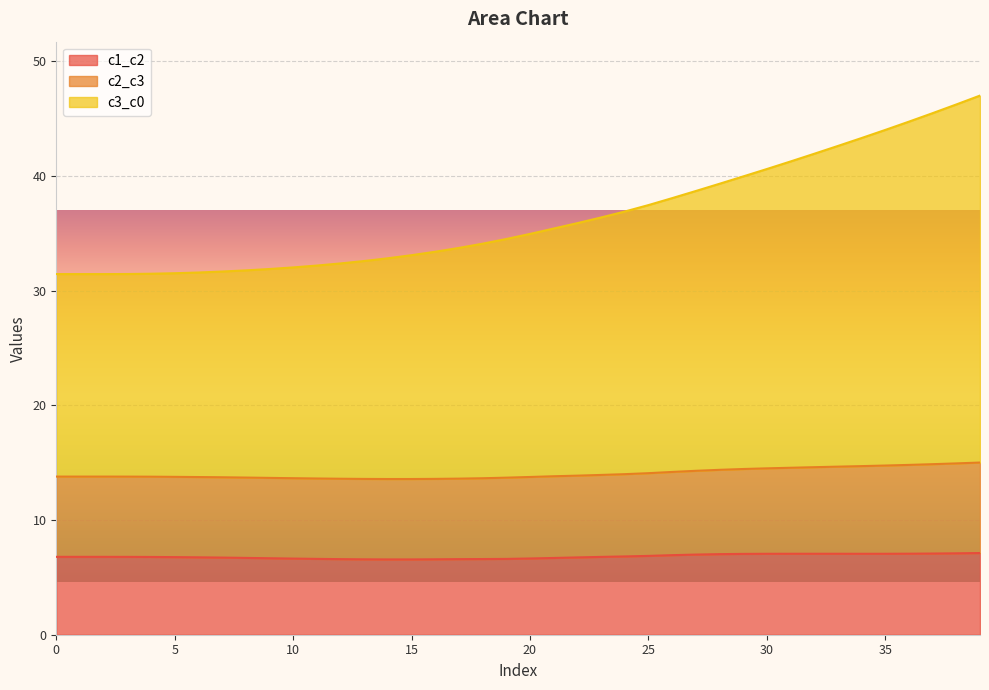

Is it true that c1_c2 equals 6.6 at 10?

True